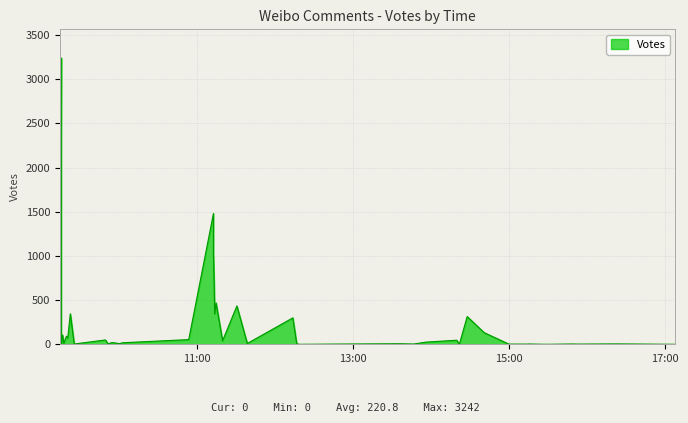

What is the average value?

221